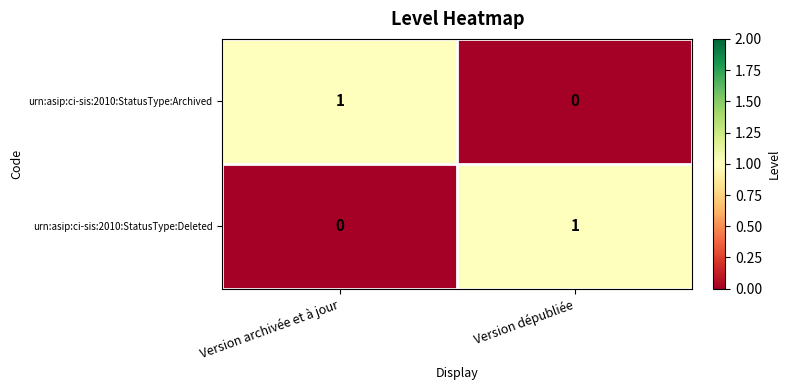

The urn:asip:ci-sis:2010:StatusType:Archived series shows 0 at Version dépubliée. True or false?

True